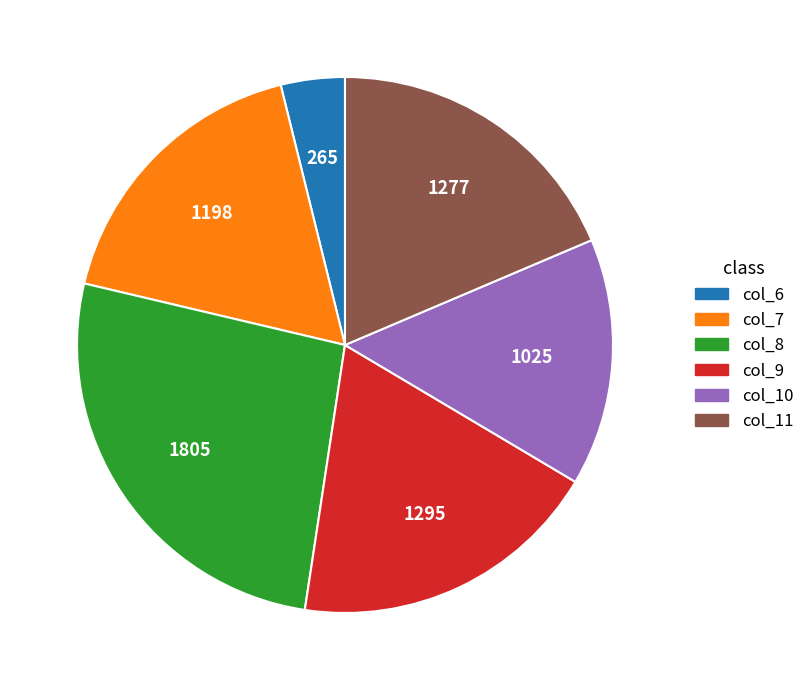

Which category has the biggest portion of the pie?

col_8